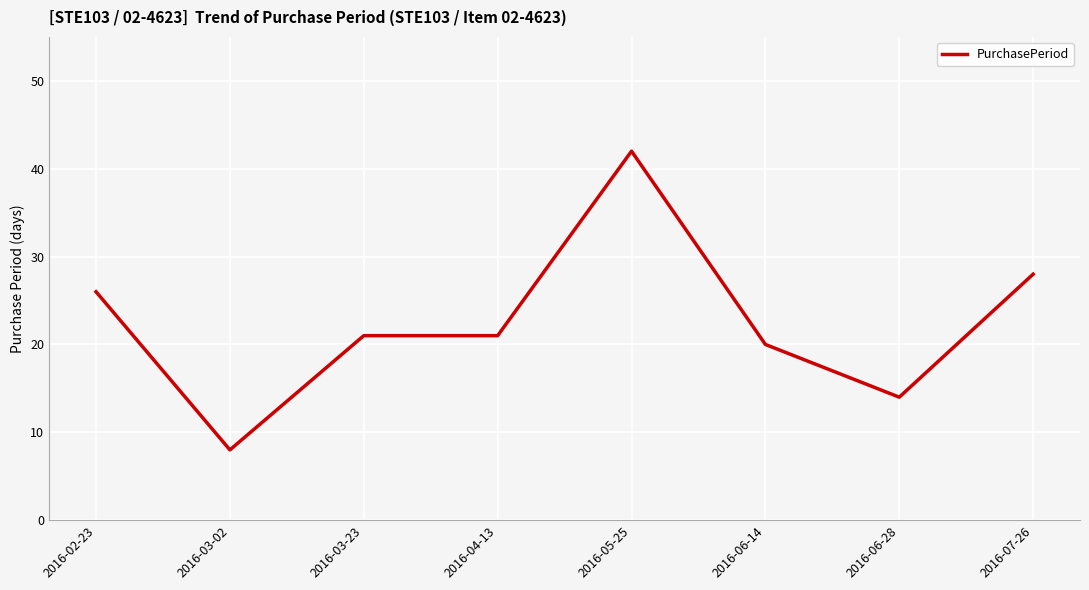

What is the greatest value displayed?

42